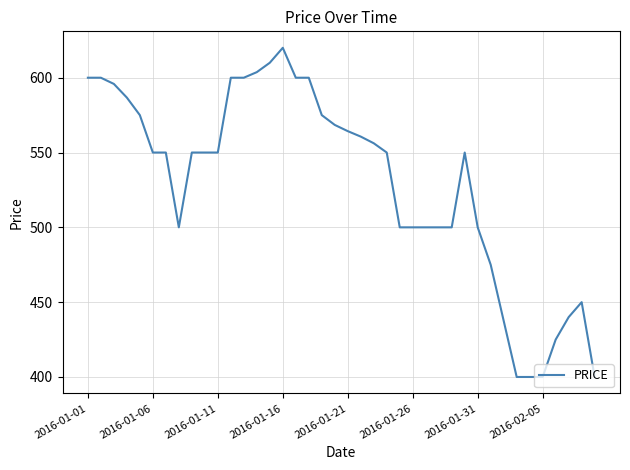

What is the minimum value shown in the chart?

400.0